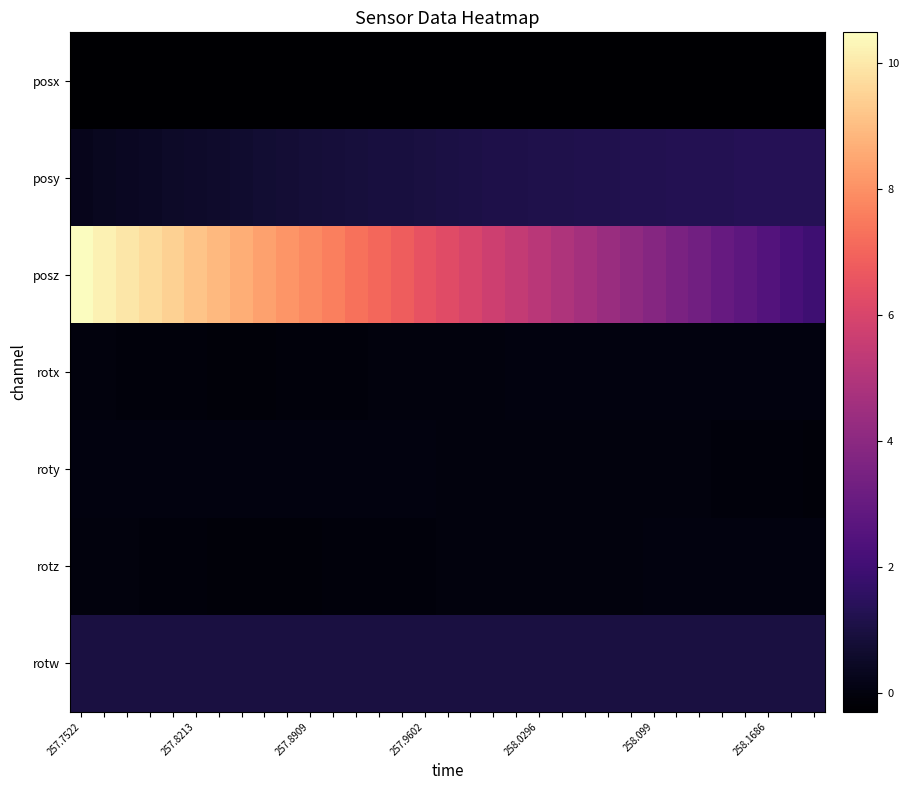

Which label corresponds to the largest value in the chart?

257.7522